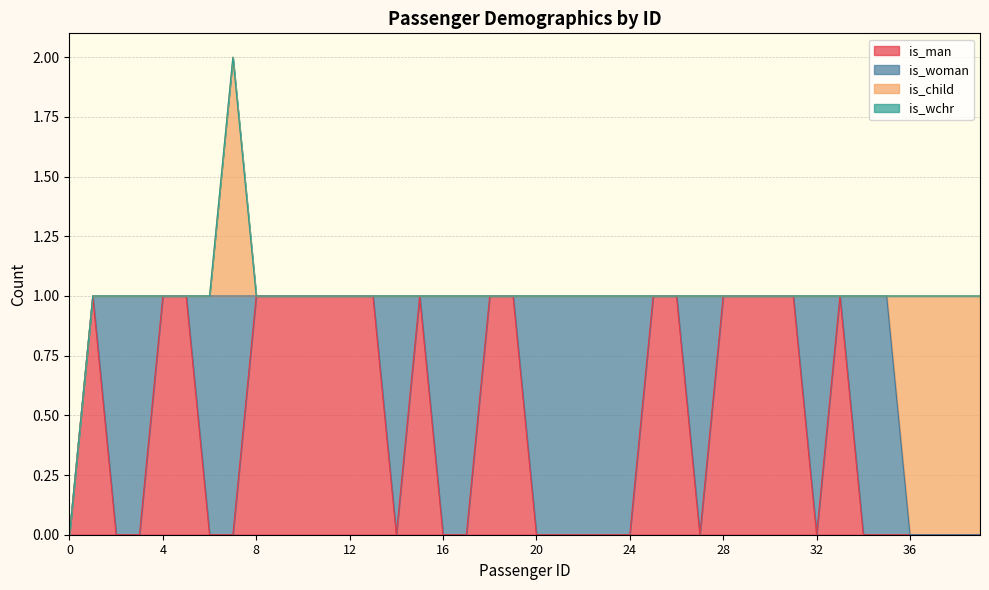

What is the total value across all series at 7?

2